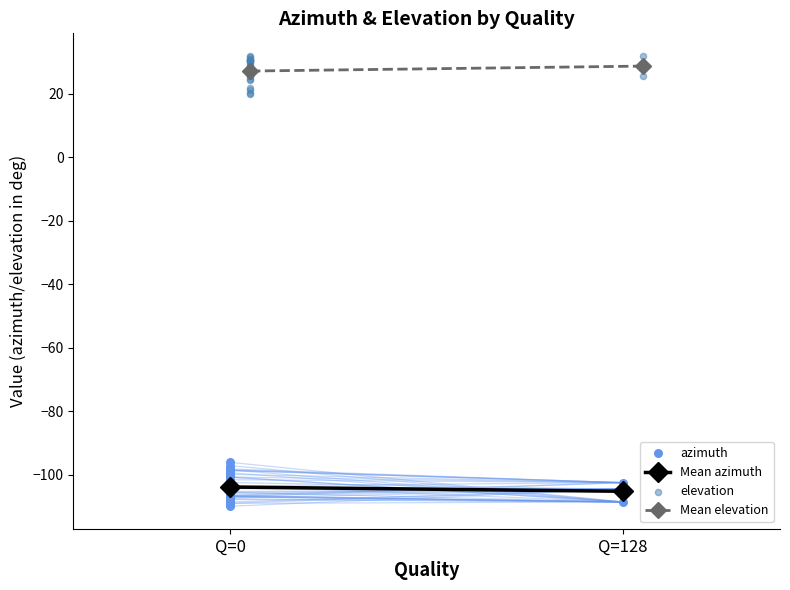

Which series contains the highest Y value?

elevation